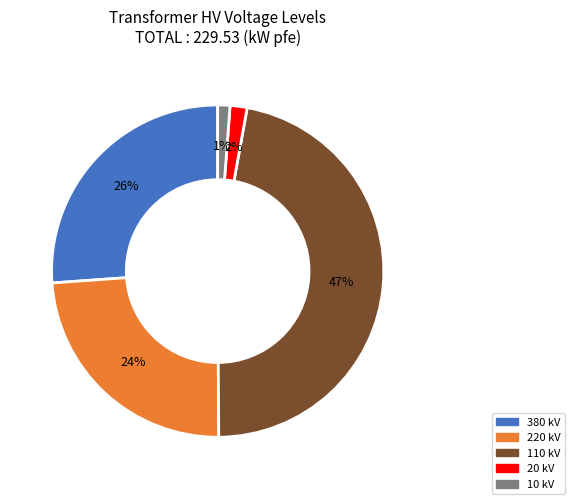

Is it true that 110 kV is 40% of the pie?

False